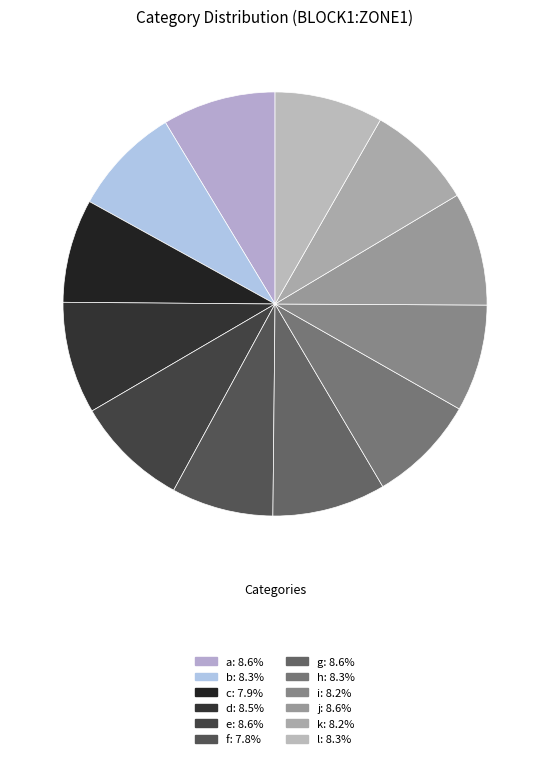

Does j represent more than half of the total?

No